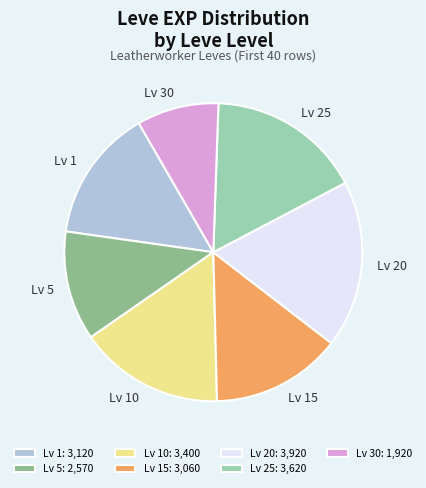

Approximately how many times larger is the value at Lv 30 compared to Lv 10?

0.6